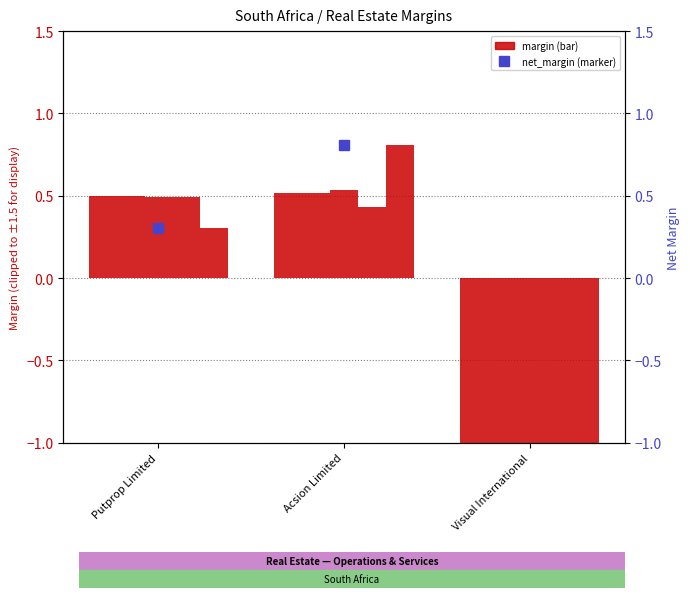

What is the value of the after_tax_operating_margin bar at the 1st from the left?

0.5